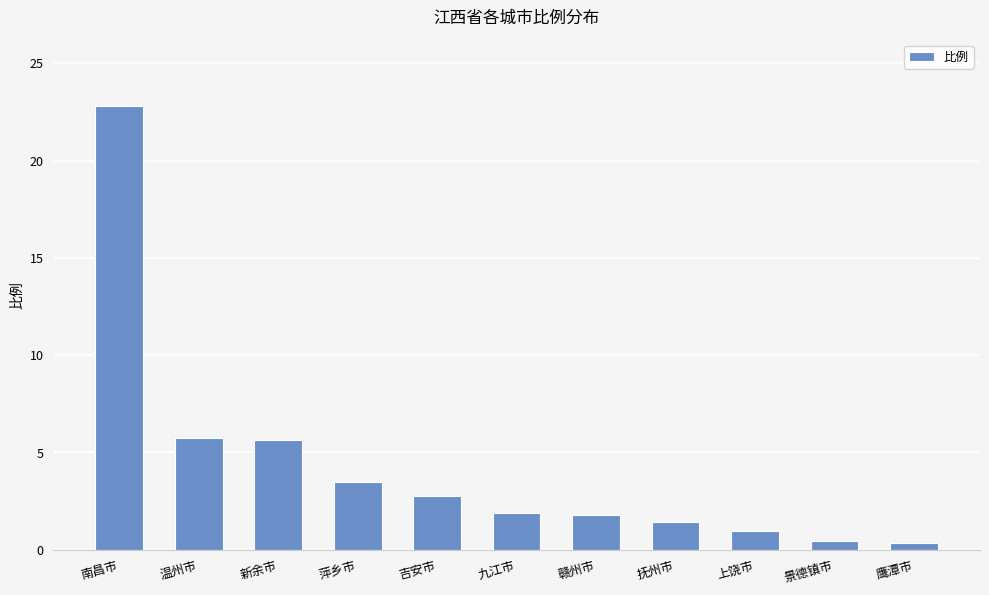

What is the label of the 3rd bar from the right?

上饶市